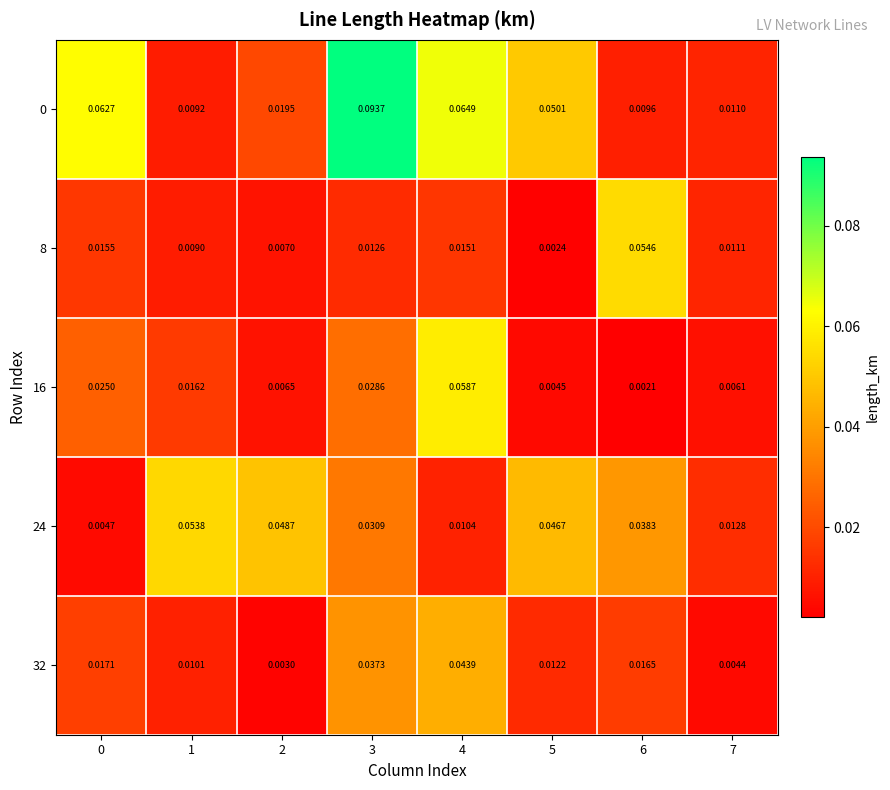

Is the value of 8 at 6 greater than the value of 32 at 5?

Yes